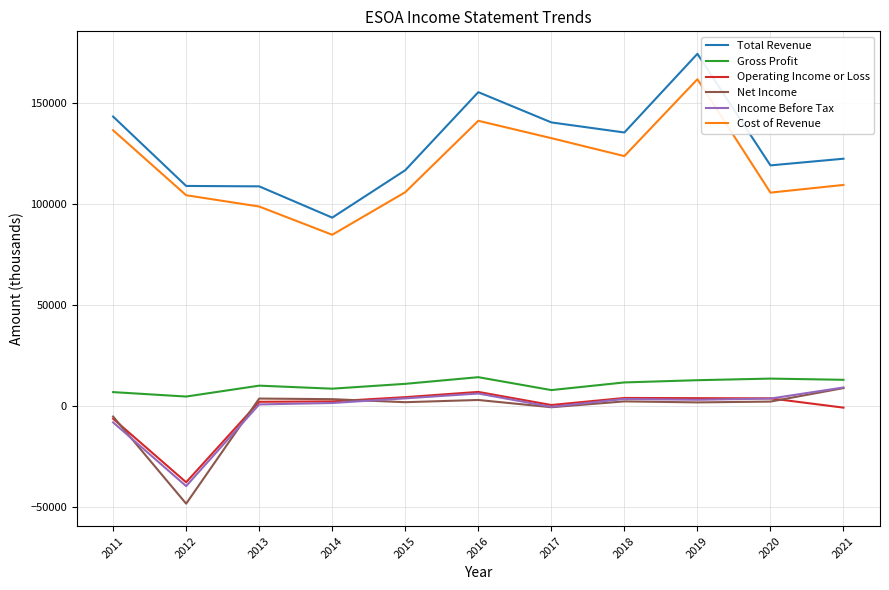

What is the average value of the Gross Profit series?

10318